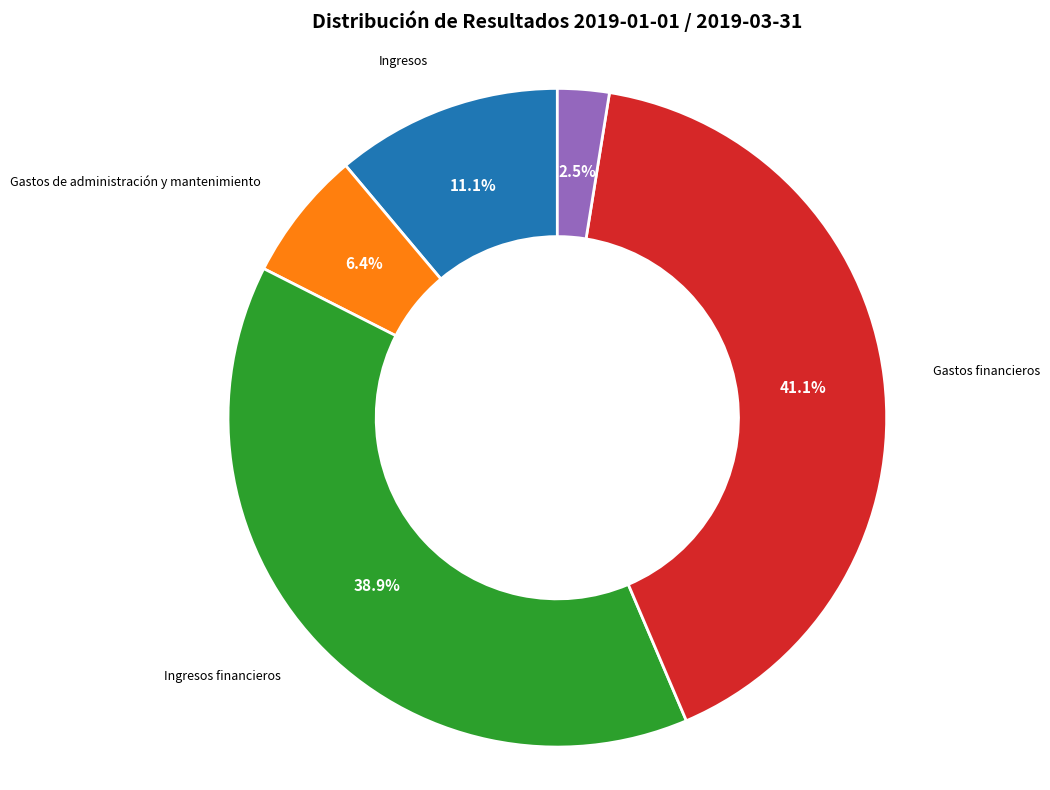

Which category has the smallest portion of the pie?

Incremento (decremento) en los activos